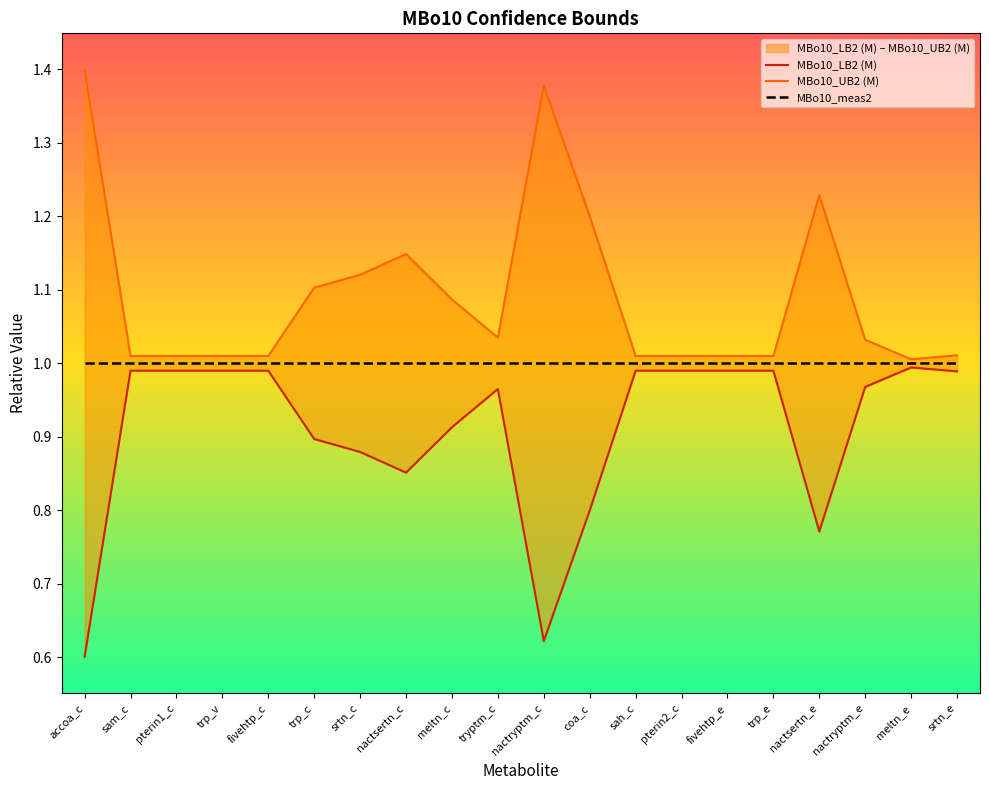

List the series in order of their peak value, highest first.

MBo10_UB2 (M), MBo10_meas2, MBo10_LB2 (M)